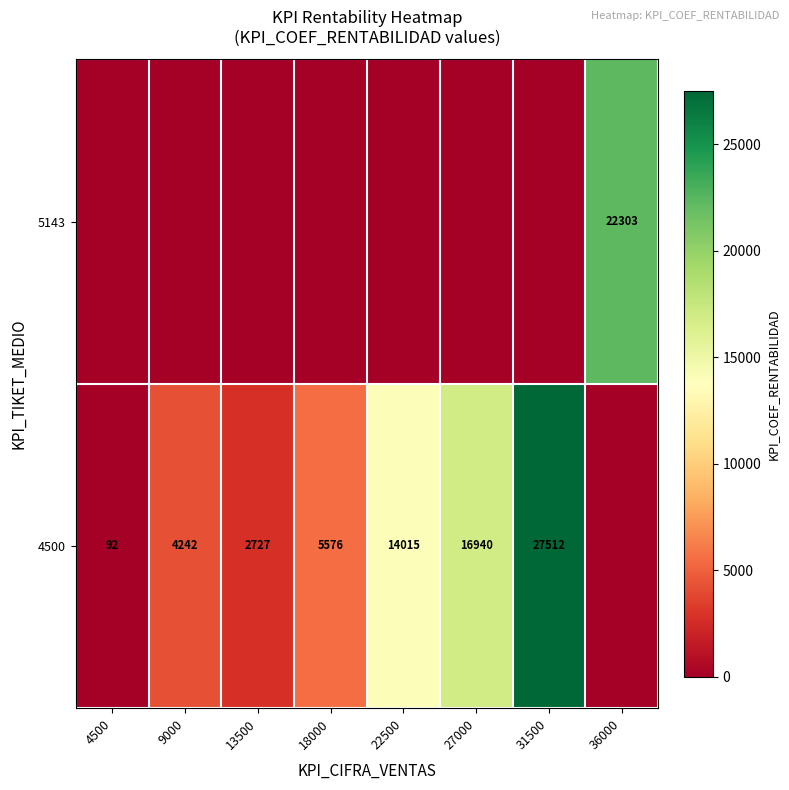

Between 31500 and 36000, which is larger?

31500